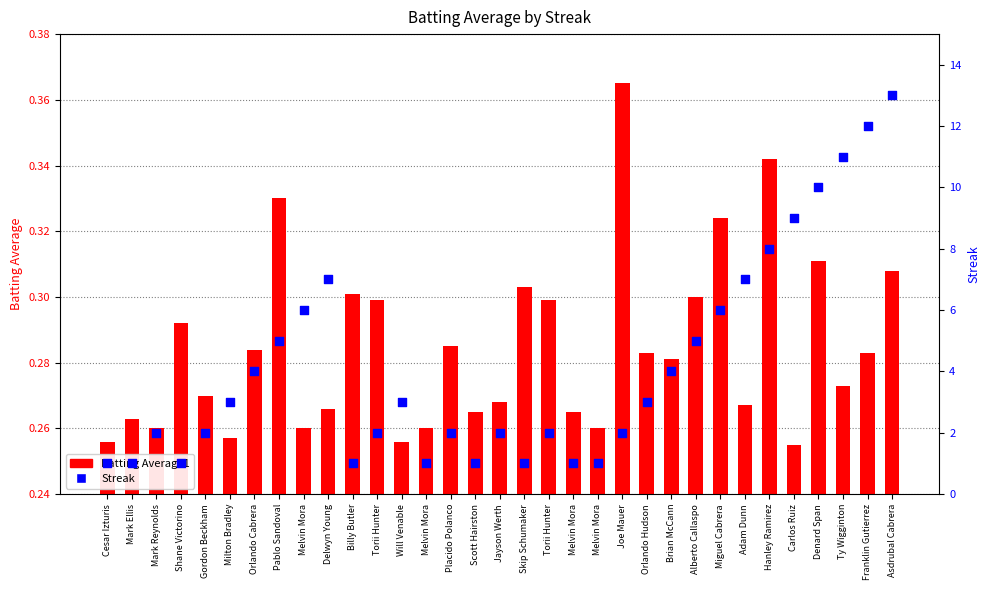

At how many categories does at least one series exceed 12?

1